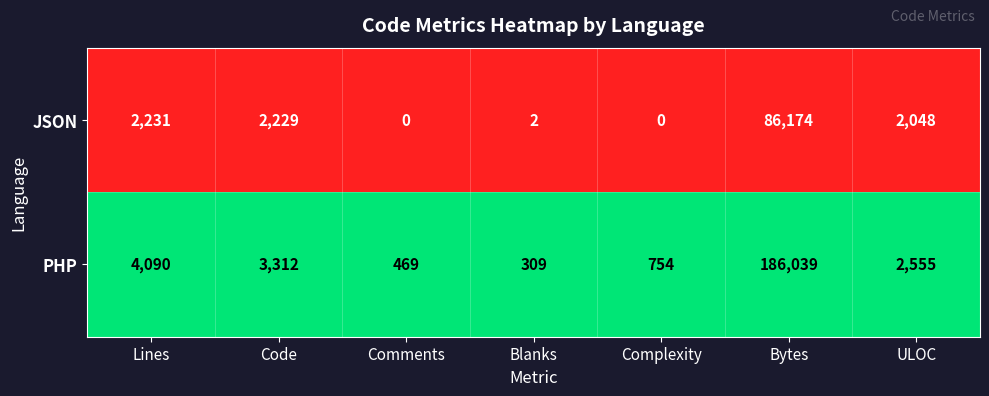

Which series has the largest total across all categories?

PHP